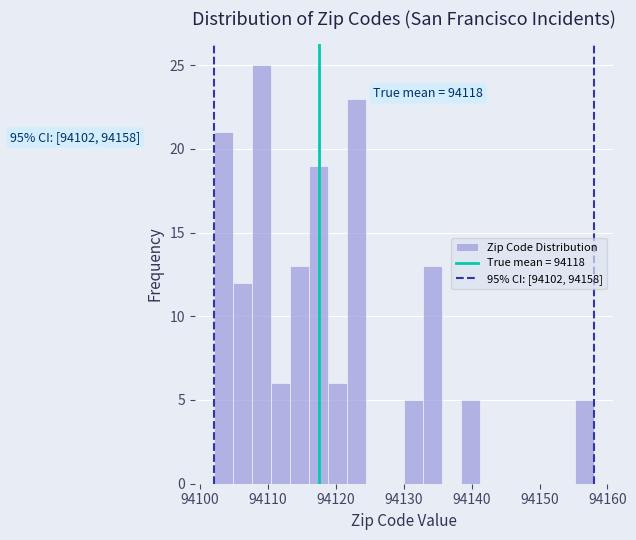

Read against the x-axis, roughly where is the centre of the tallest bar?

94109